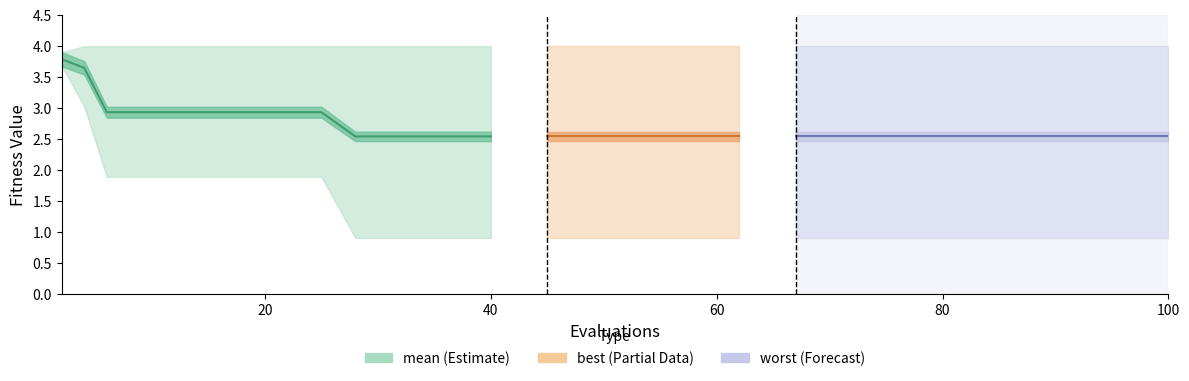

True or false: the data has more than 0 interior local peaks.

False